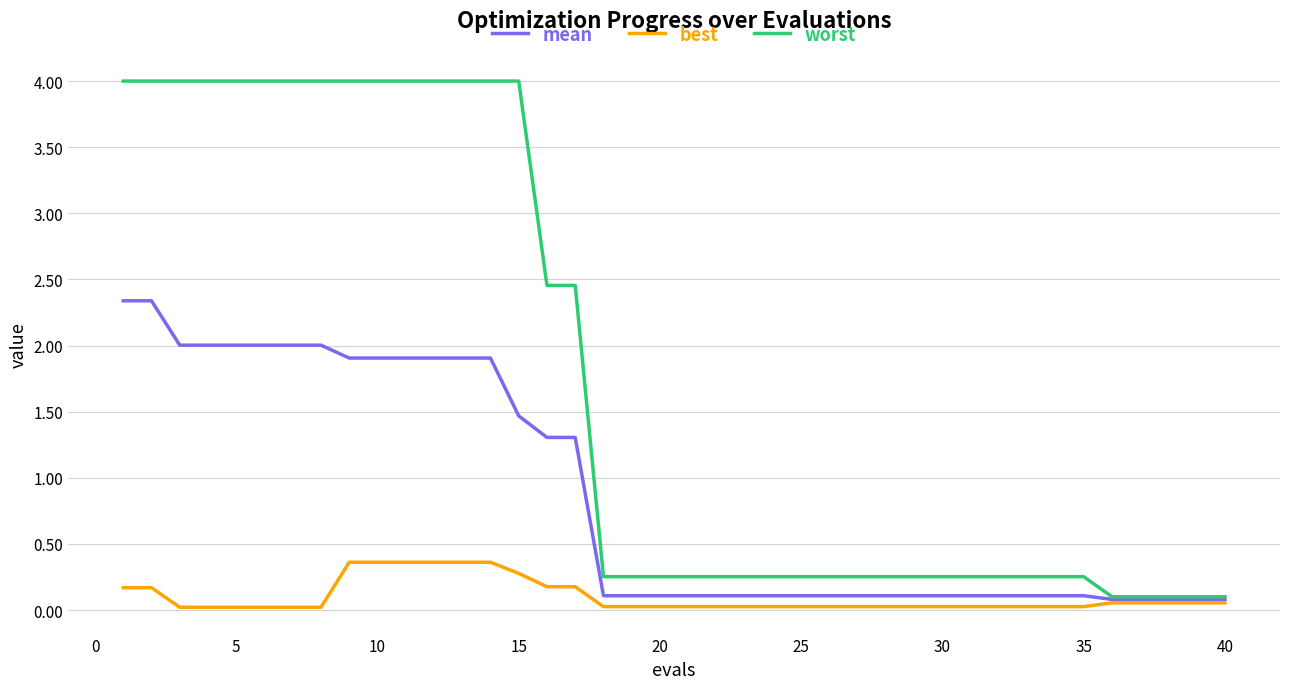

List the series in order of their peak value, highest first.

worst, mean, best